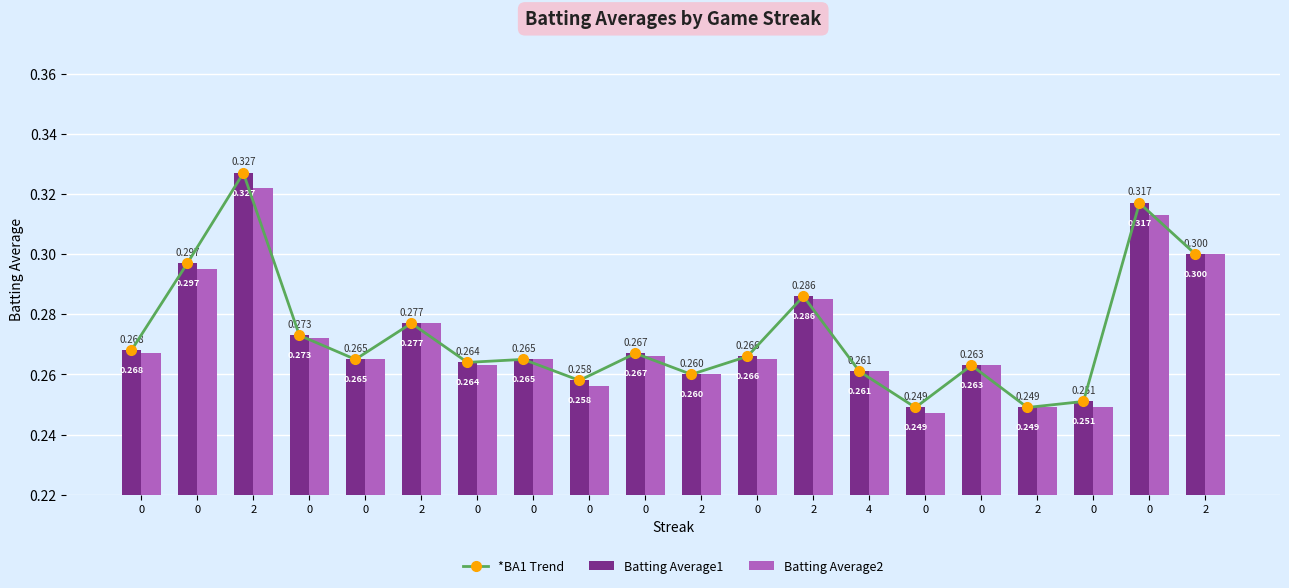

At how many categories does at least one series exceed 0?

20